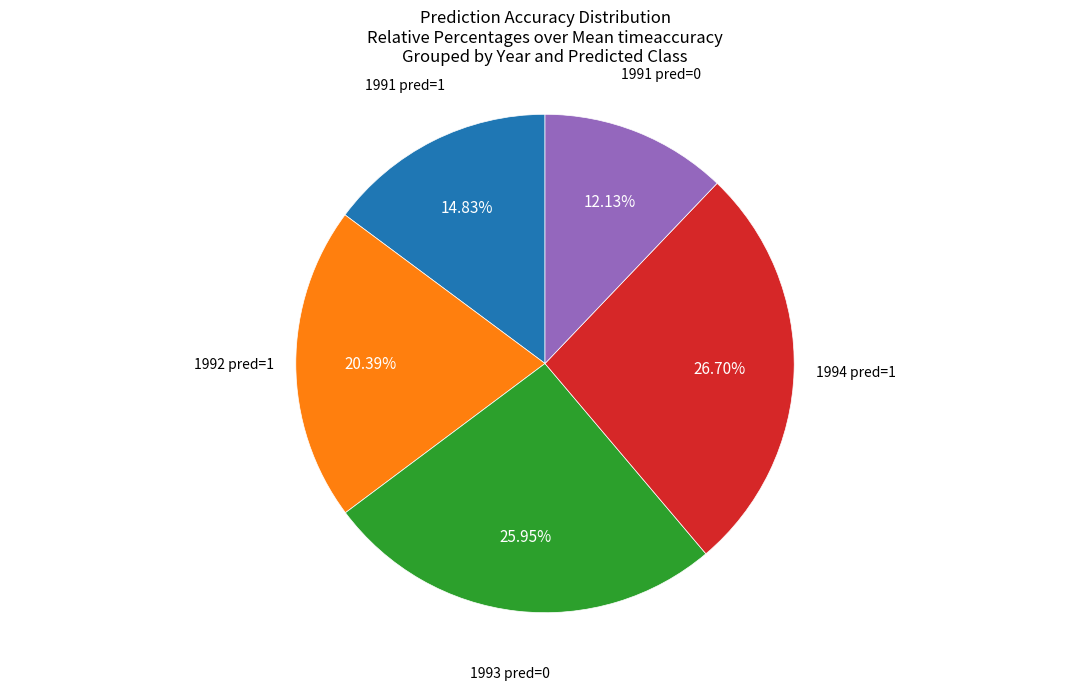

Is there any slice that represents more than half of the pie?

No